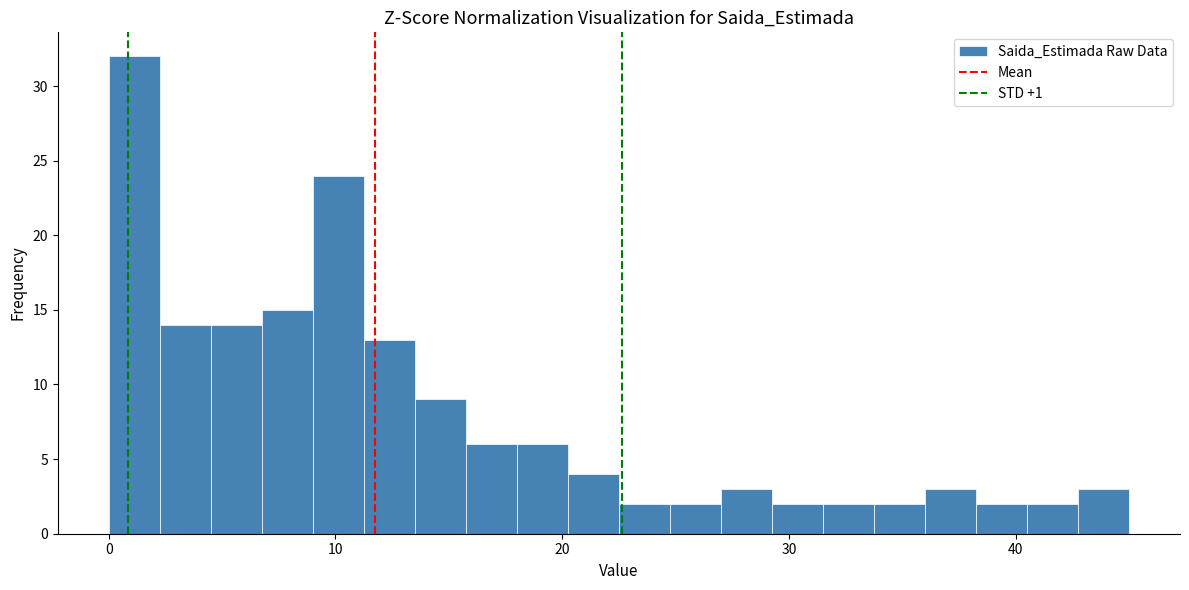

Around what value on the x-axis is the tallest bar? Give the approximate position of its centre, as read against the axis.

1